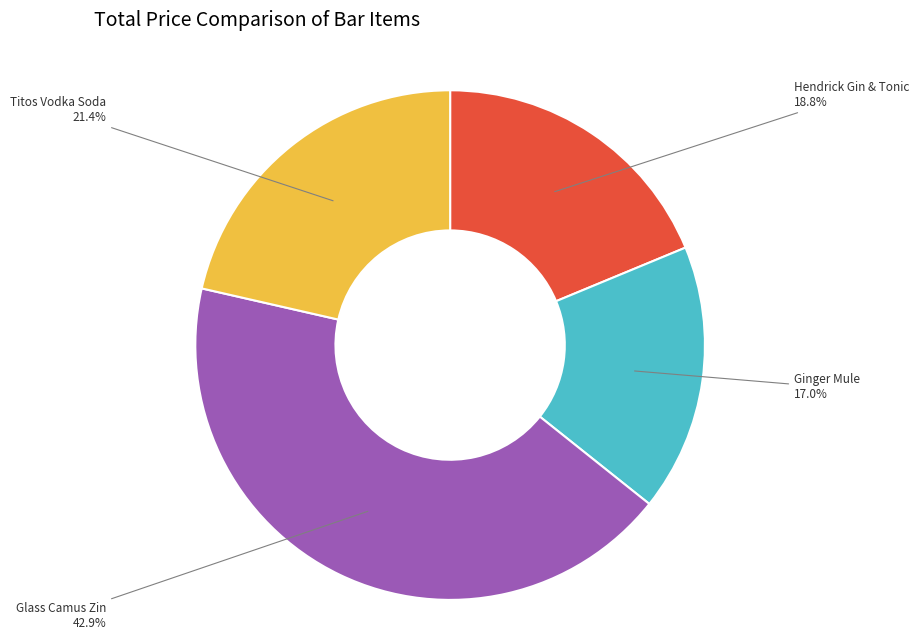

Rank the categories by value from highest to lowest.

Glass Camus Zin, Titos Vodka Soda, Hendrick Gin & Tonic, Ginger Mule